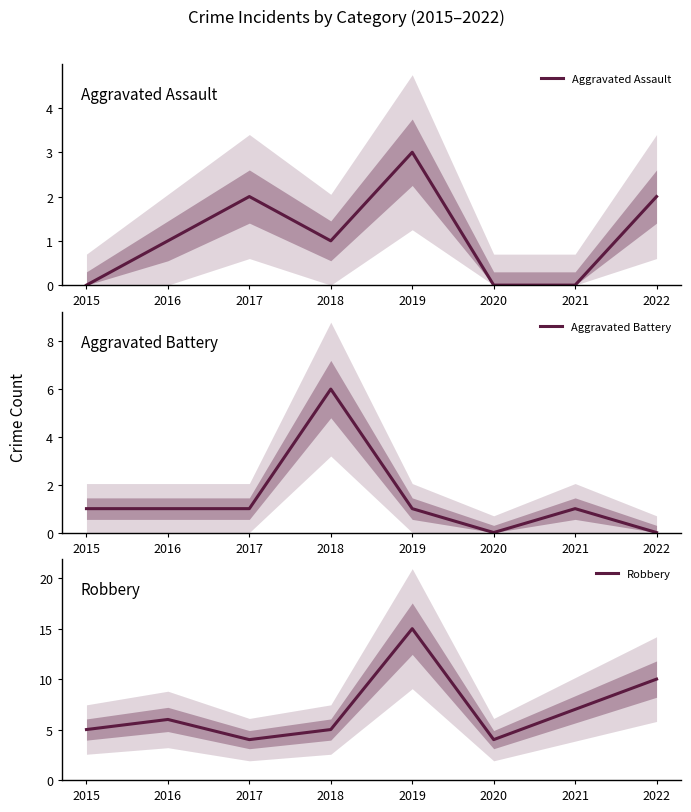

At which label does Aggravated Assault reach its peak?

2019